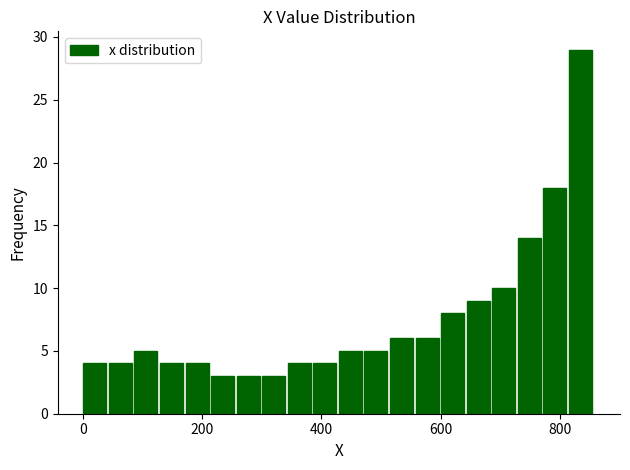

Read against the x-axis, roughly where is the centre of the tallest bar?

840